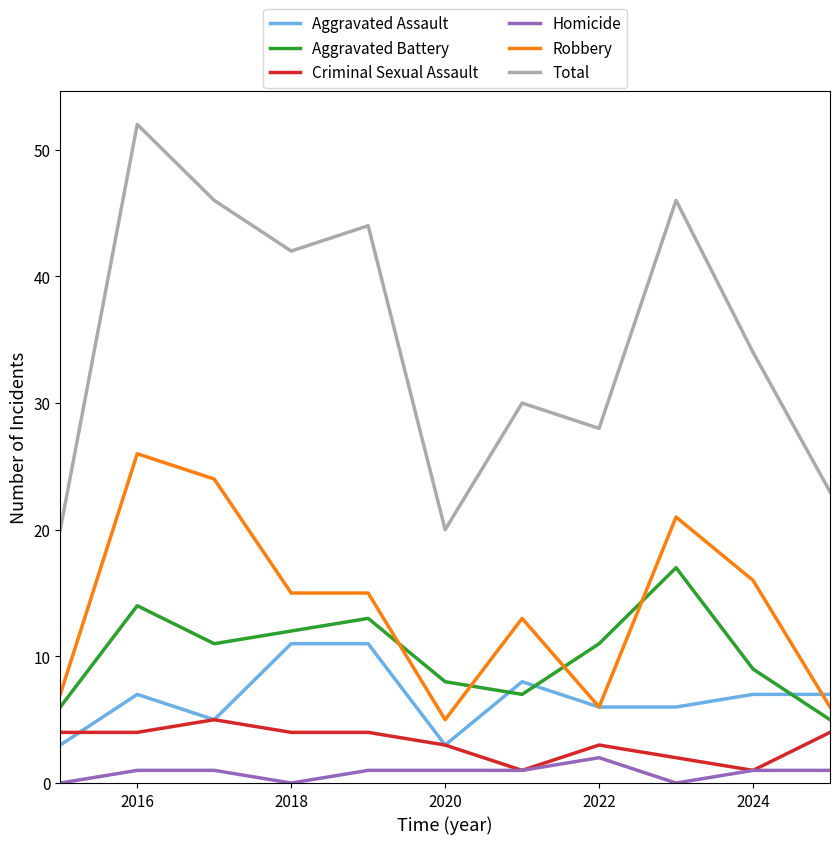

True or false: Homicide and Total cross at least once.

False